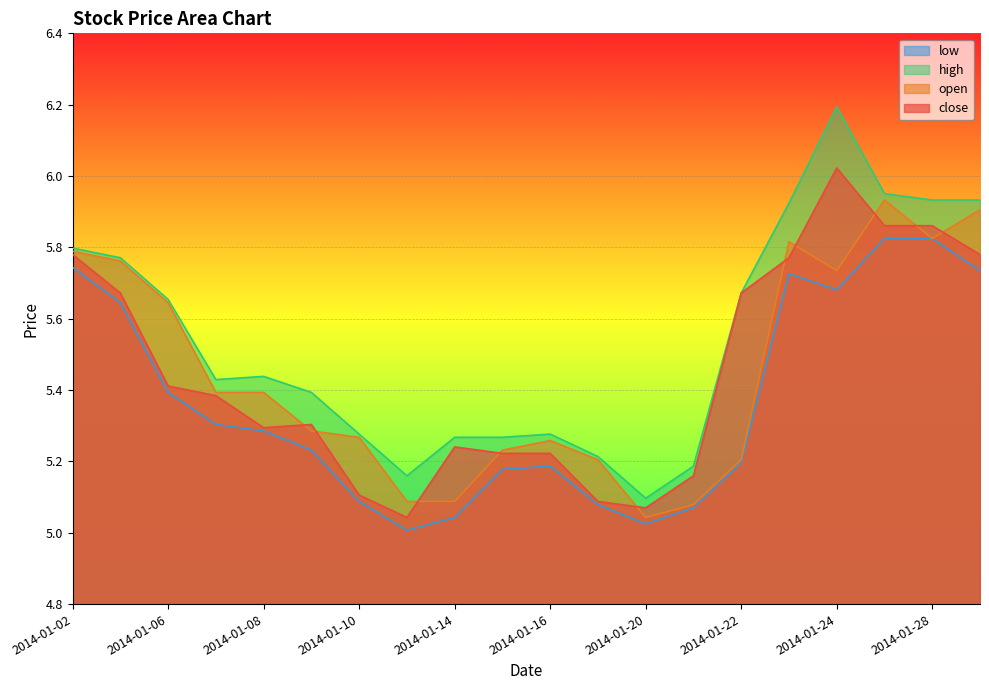

The open series shows 5.0 at 2014-01-20. True or false?

True